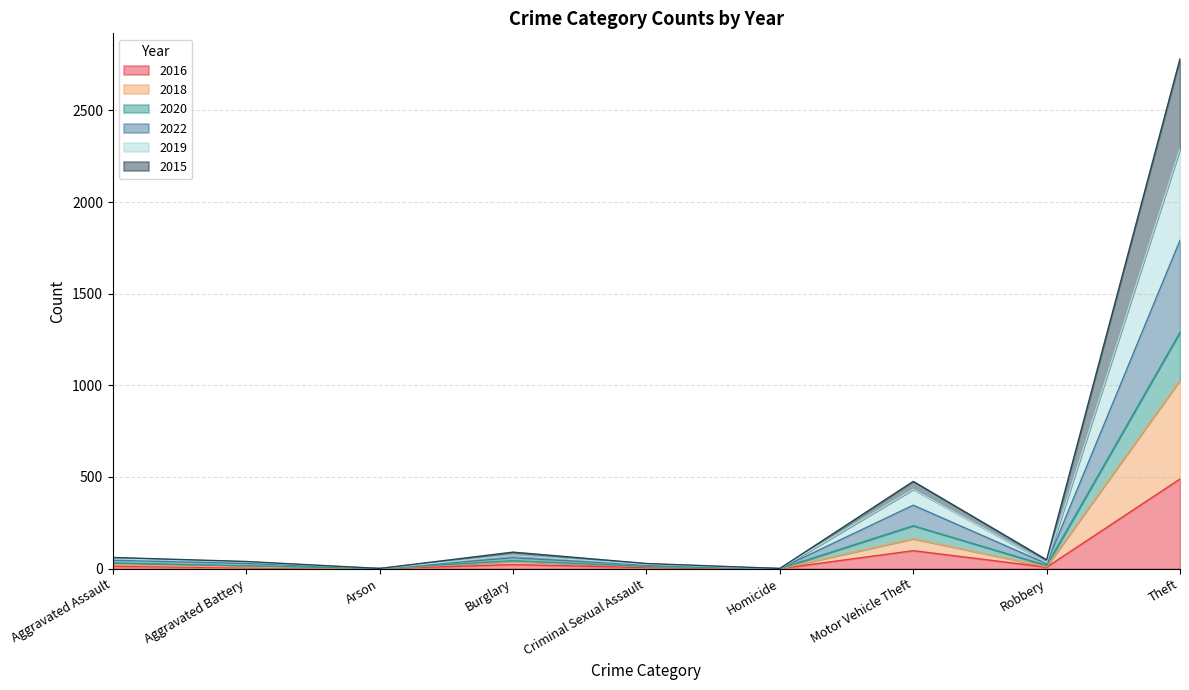

What is the approximate value of 2016 at Theft?

489